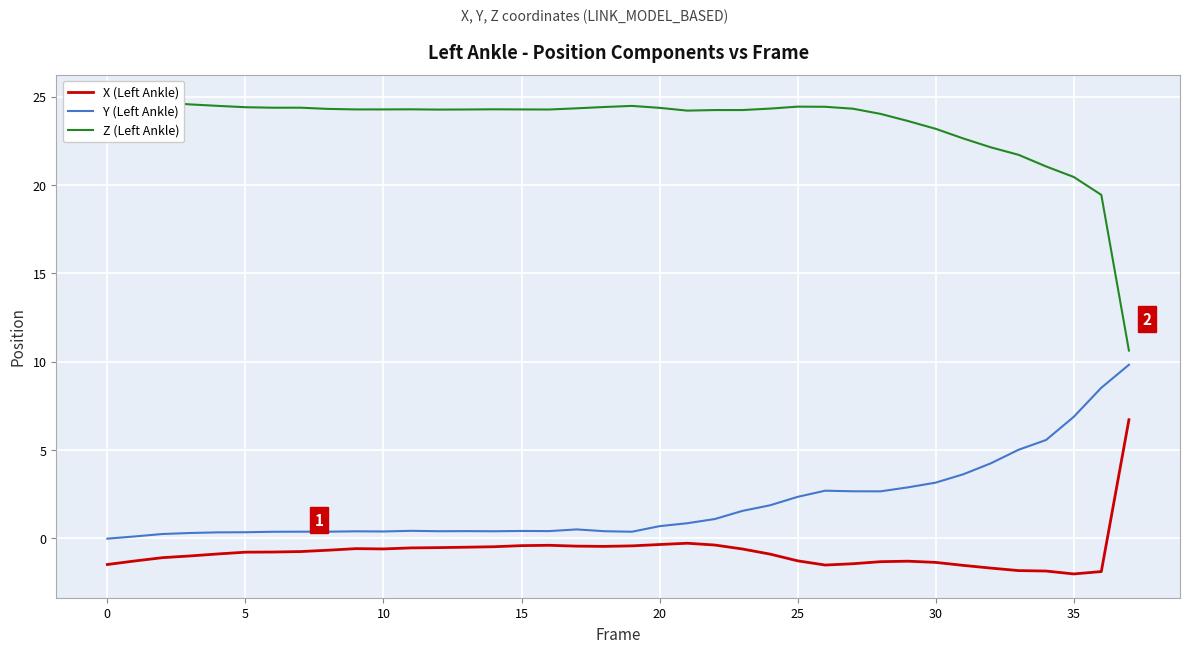

The Z (Left Ankle) series shows 24.3 at 24. True or false?

True